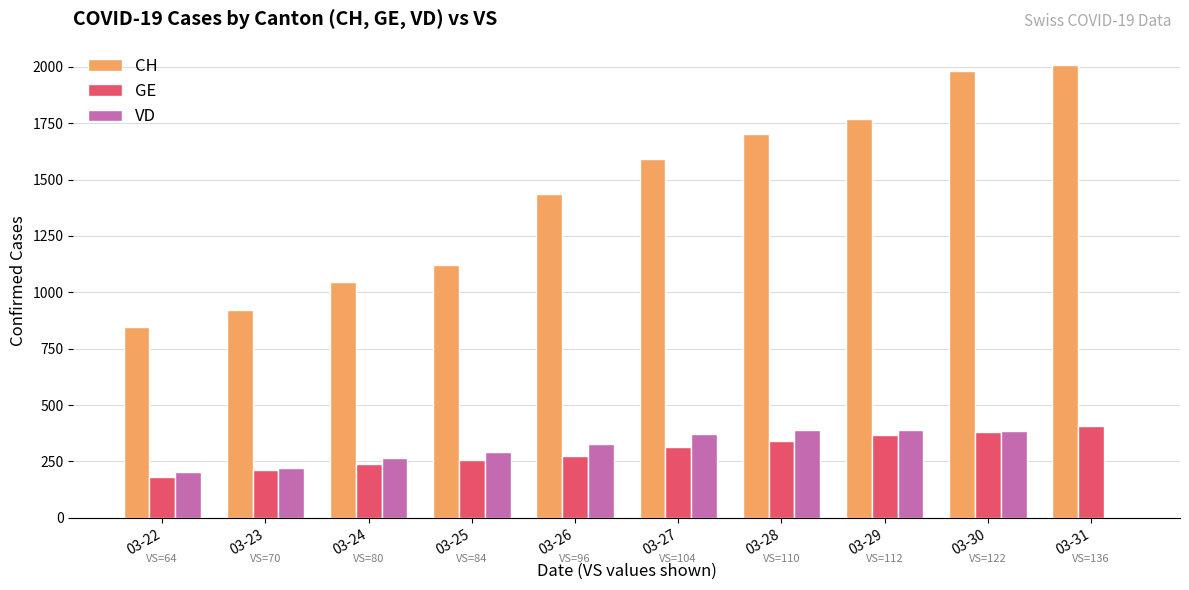

The value of CH at 03-30 is 1980. True or false?

True